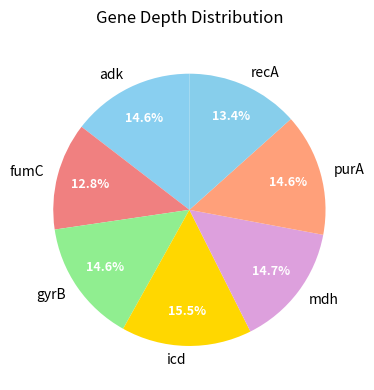

Does icd represent more than half of the total?

No